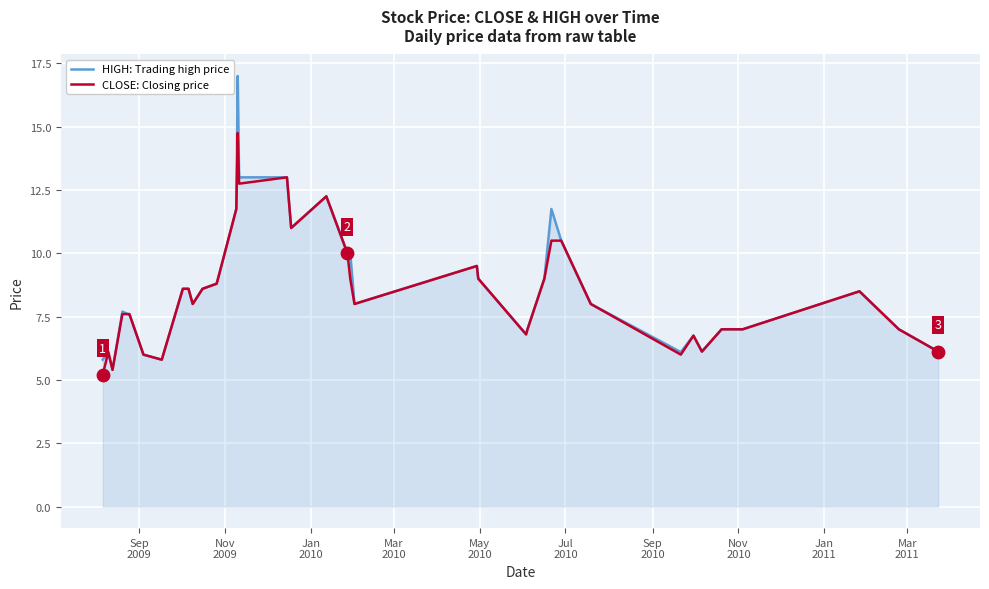

Which series has the widest spread of Y values?

HIGH: Trading high price